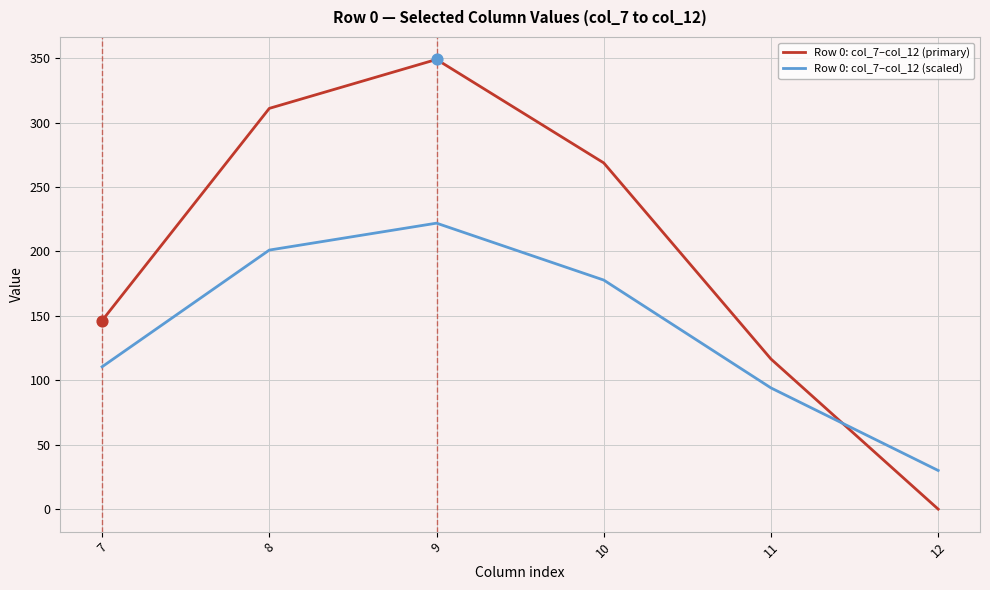

What are all the series names shown in the legend?

Row 0: col_7–col_12 (primary), Row 0: col_7–col_12 (scaled)